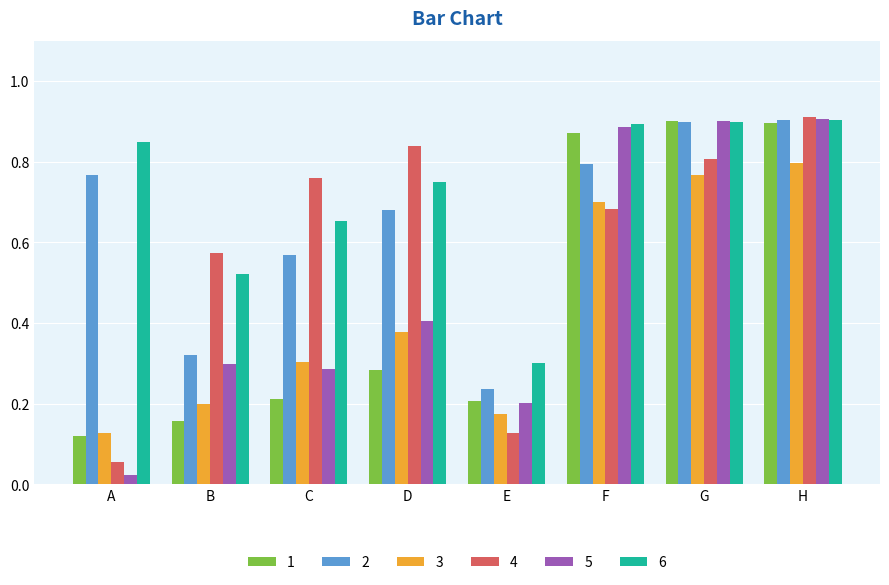

At which label does 3 reach its peak?

H